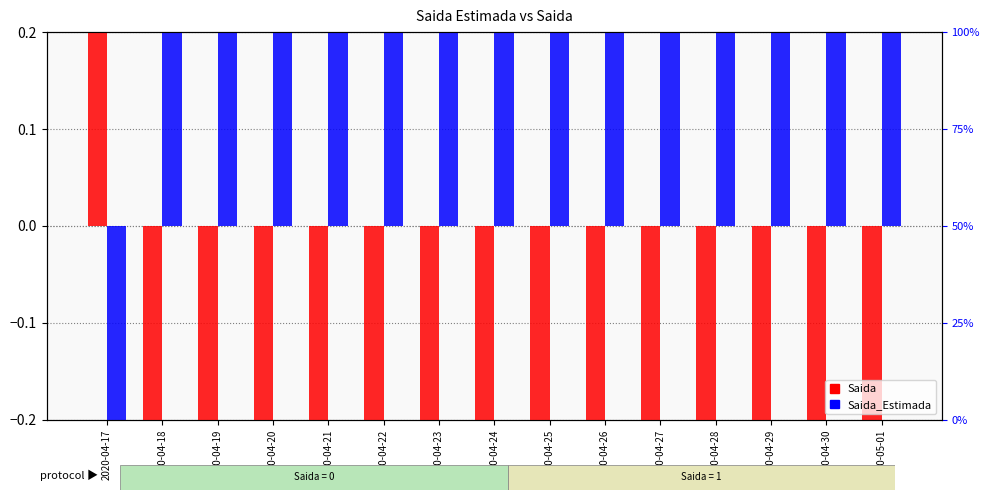

Where does the Saida_Estimada series first go above 0?

2020-04-18